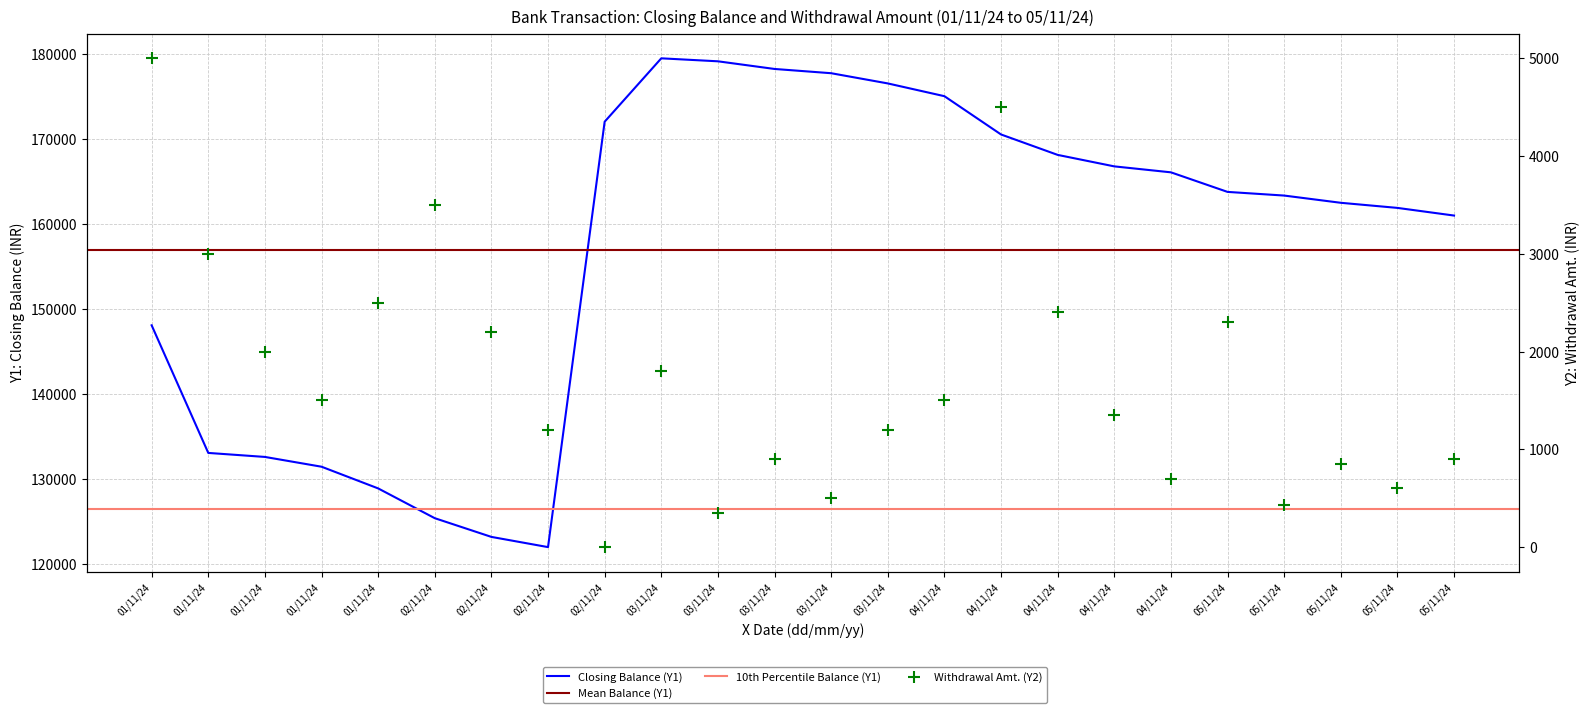

At which category is the sum across all series the highest?

03/11/24